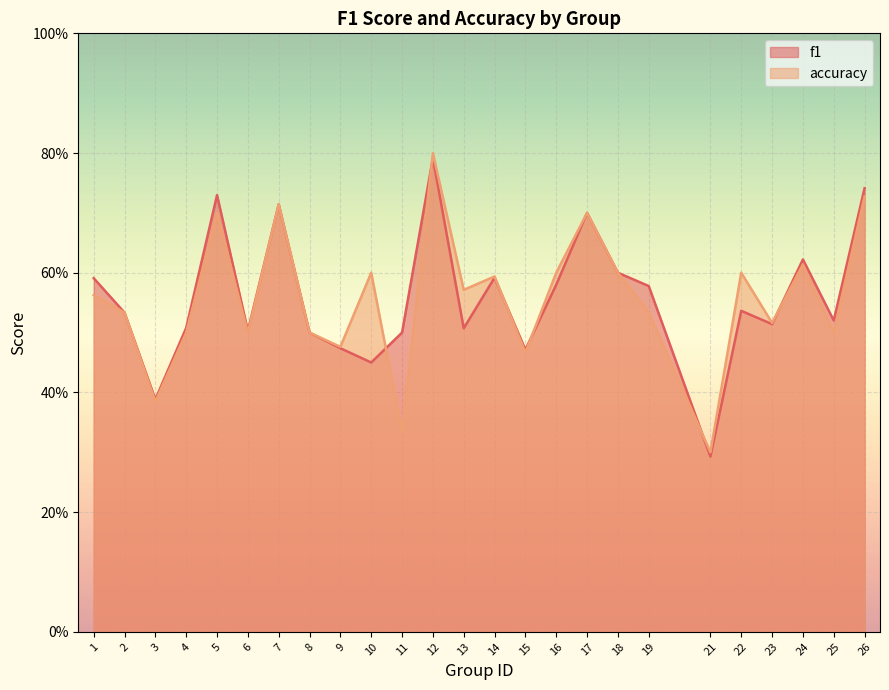

At which category does f1 reach its first local valley?

3